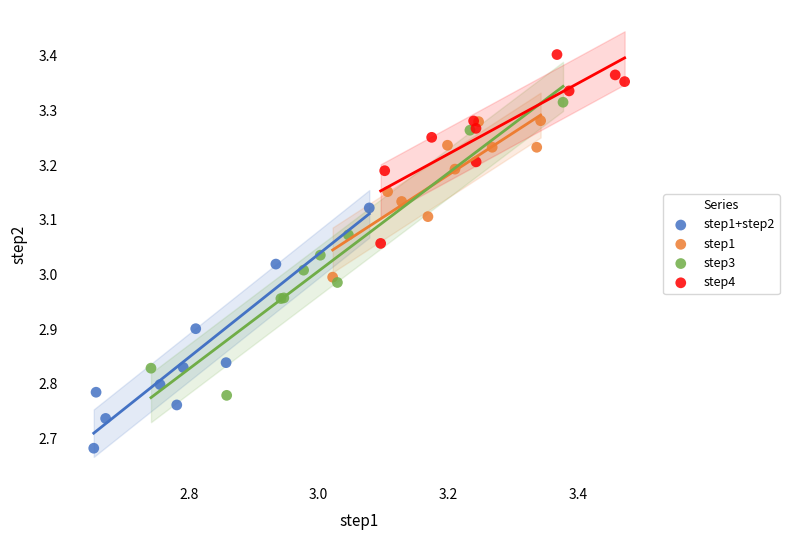

What are all the series names shown in the legend?

step1+step2, step1, step3, step4